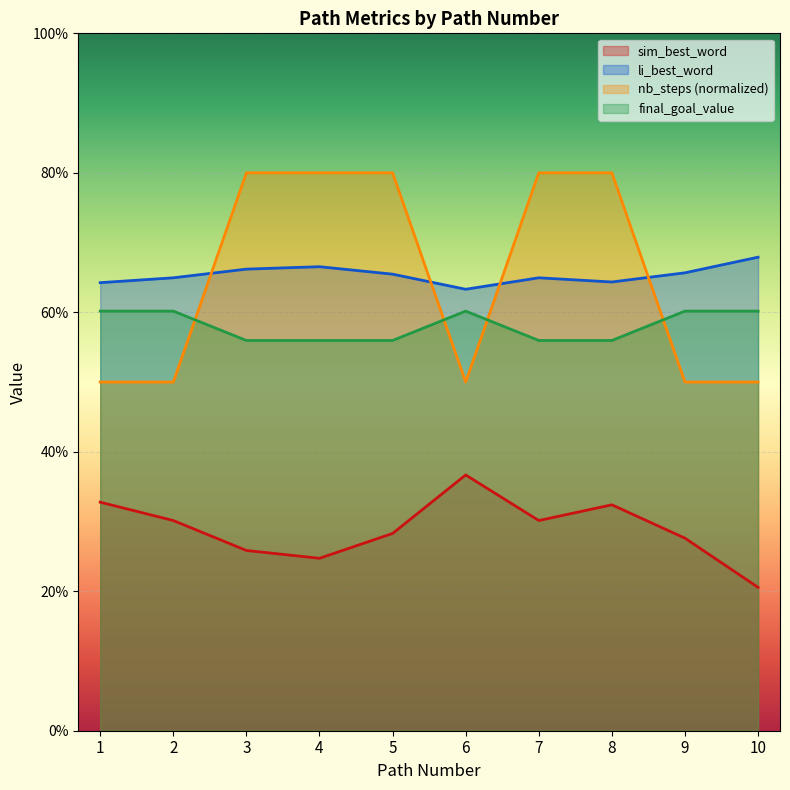

How many interior local peaks does the final_goal_value series have?

1